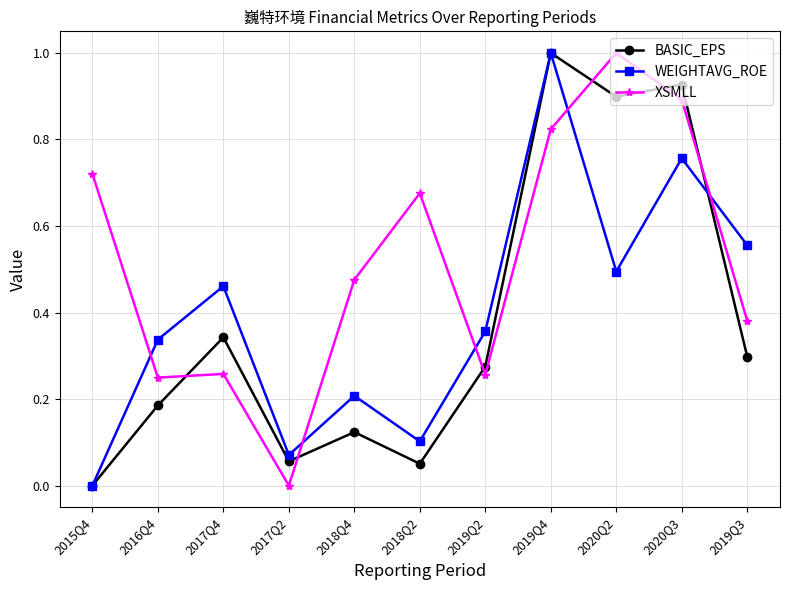

How many positive values does the WEIGHTAVG_ROE series have?

10